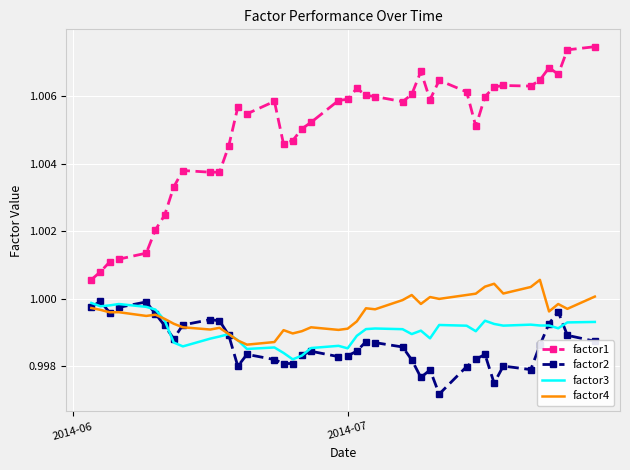

True or false: factor4 and factor1 intersect in this chart.

False